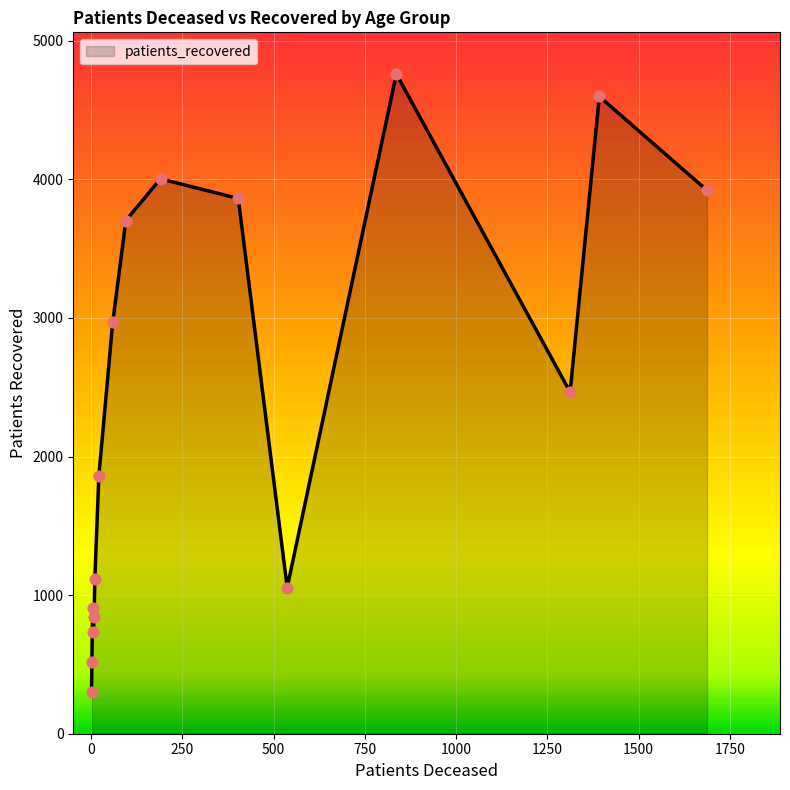

What is the minimum value shown in the chart?

302